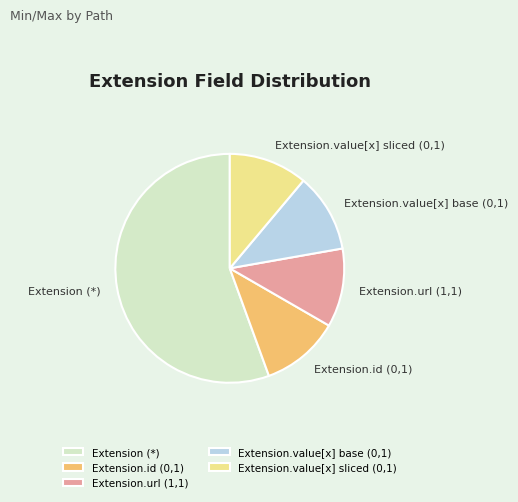

Does Extension.id (0,1) represent more than half of the total?

No